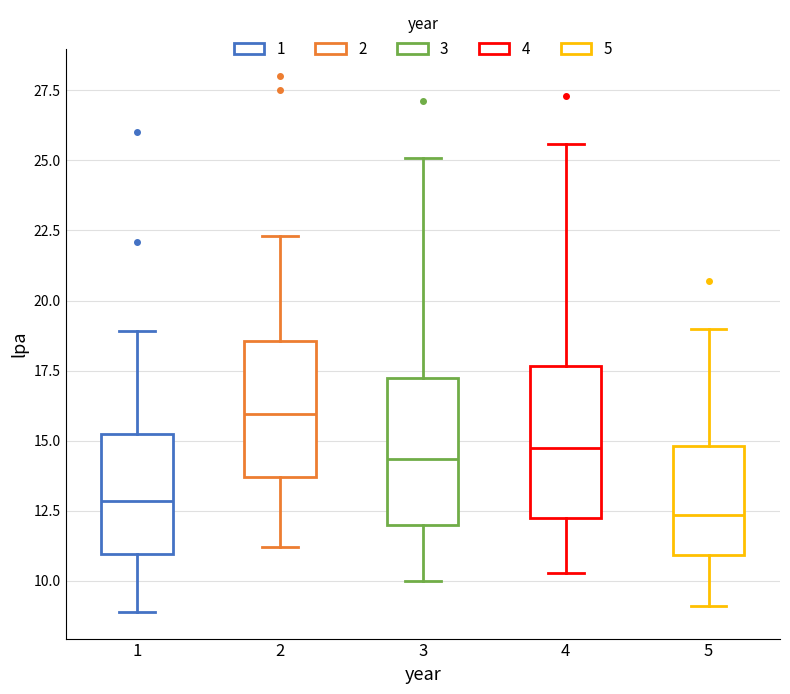

Reading left to right, transcribe this box plot: for each box, give where its median line is, the range the box spans, and where its two whiskers end, as read against the y-axis. The values are not printed on the chart, so give them approximately, as read against the axis.

1: median 13.0, box 11.0 to 15.5, whiskers 9.0 to 19.0
2: median 16.0, box 13.5 to 18.5, whiskers 11.0 to 22.5
3: median 14.5, box 12.0 to 17.5, whiskers 10.0 to 25.0
4: median 15.0, box 12.5 to 17.5, whiskers 10.5 to 25.5
5: median 12.5, box 11.0 to 15.0, whiskers 9.0 to 19.0